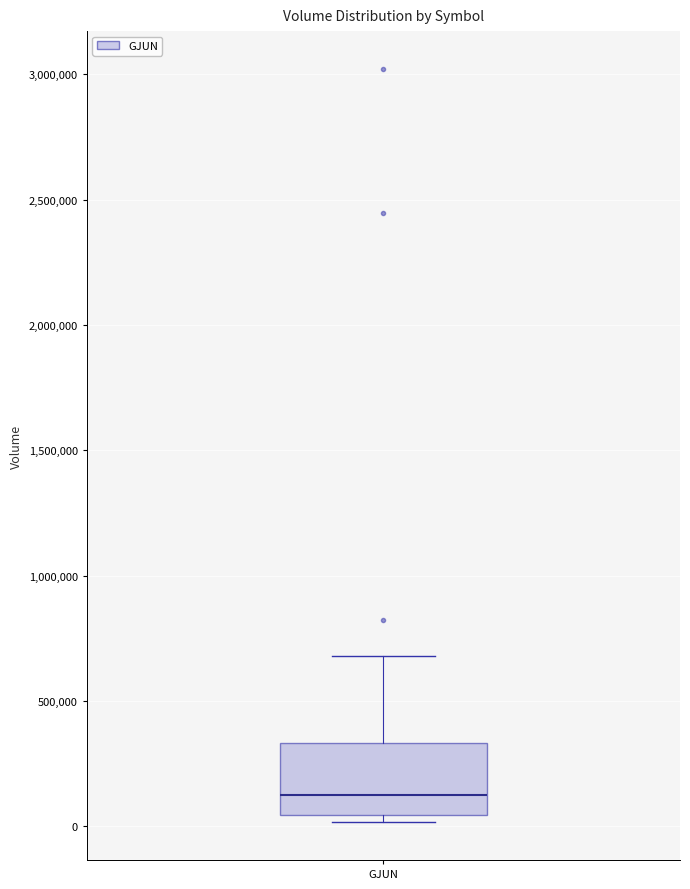

Transcribe this box plot: give where the median line is, the range the box spans, and where the two whiskers end, as read against the y-axis. The values are not printed on the chart, so give them approximately, as read against the axis.

median 150000, box 50000 to 350000, whiskers 0 to 700000